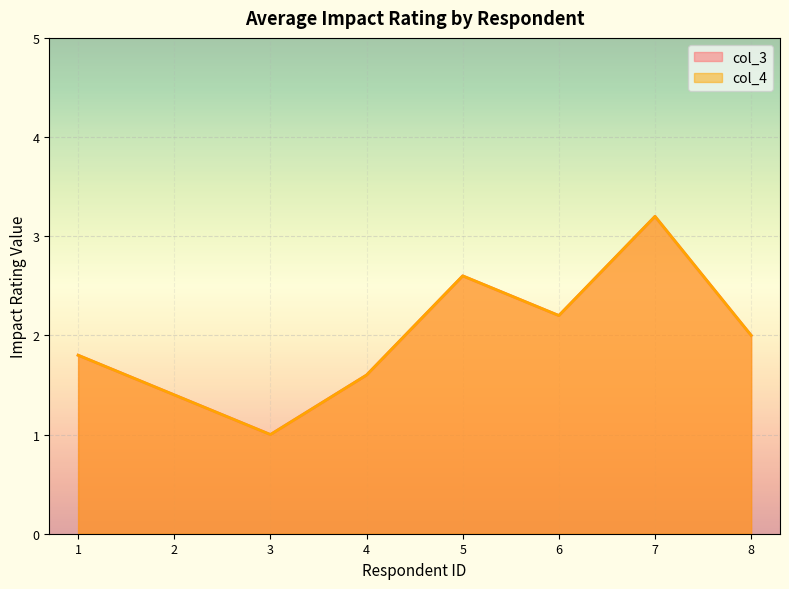

What is the minimum value shown in the chart?

1